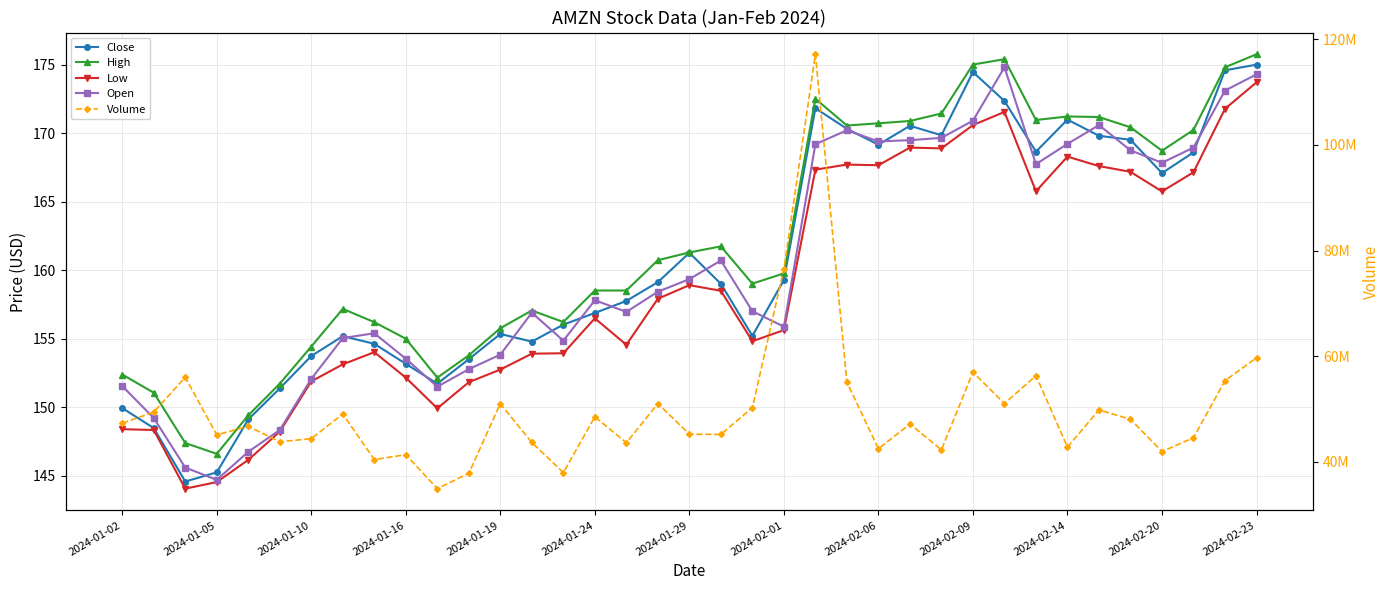

How many lines are shown in the chart?

5